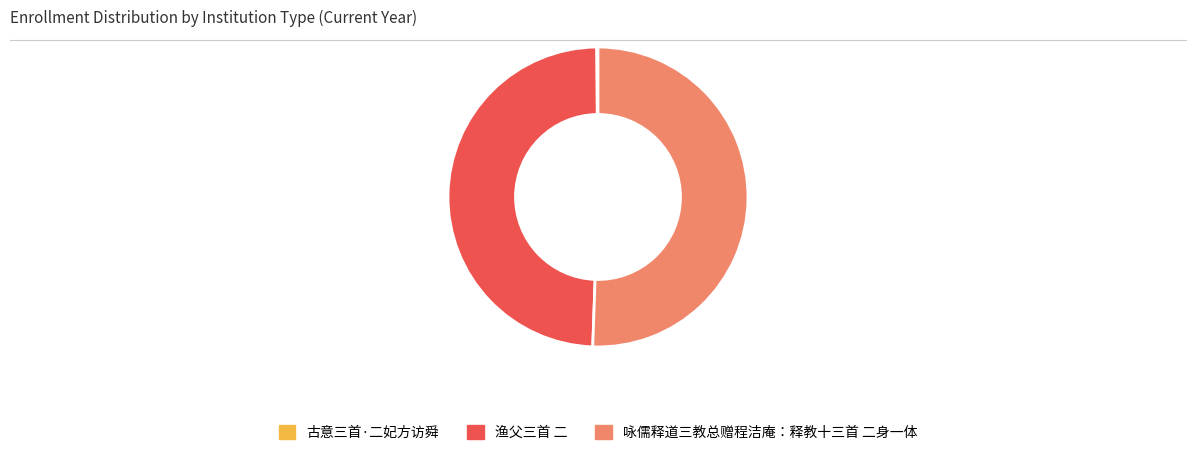

Which slice is the largest?

咏儒释道三教总赠程洁庵：释教十三首 二身一体